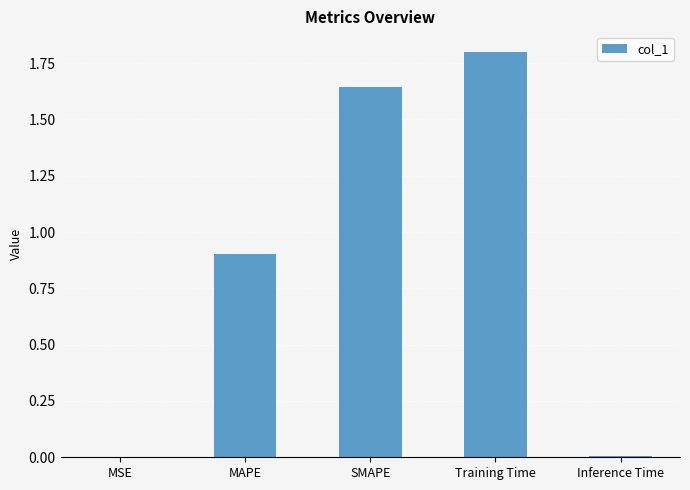

What is the sum of all values?

4.4